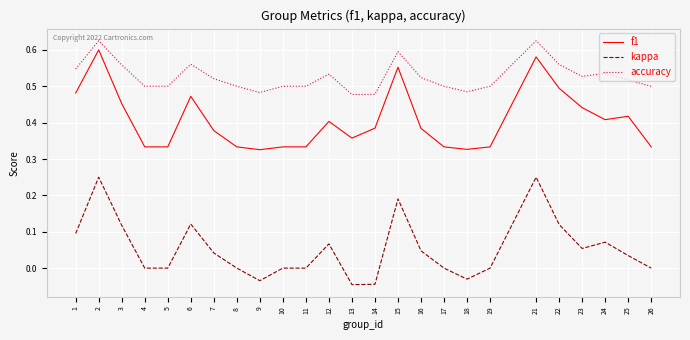

True or false: accuracy and kappa cross at least once.

False